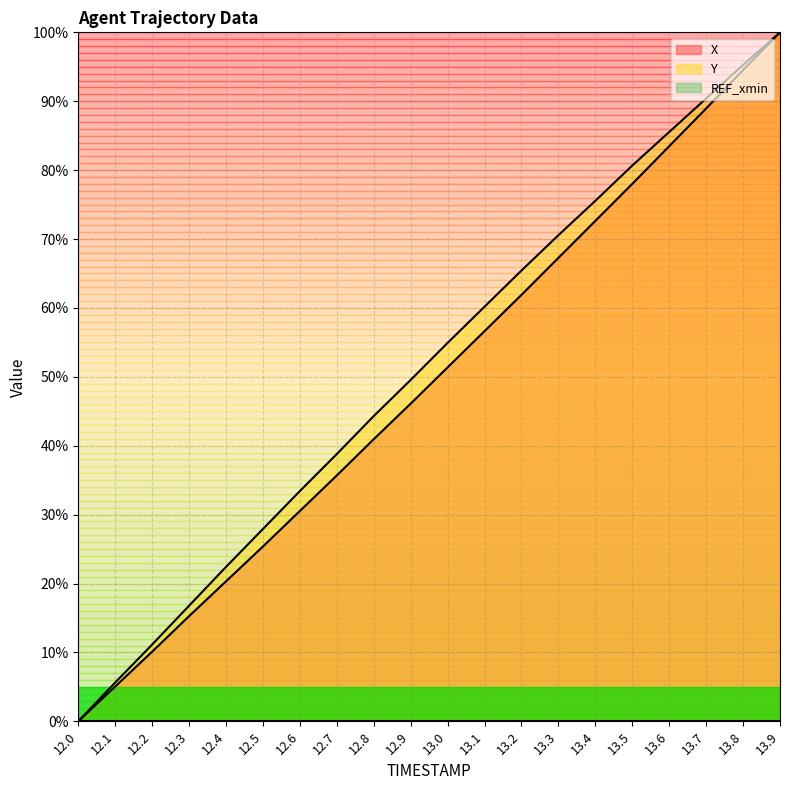

Rank the categories by Y value from lowest to highest.

12.0, 12.1, 12.2, 12.3, 12.4, 12.5, 12.6, 12.7, 12.8, 12.9, 13.0, 13.1, 13.2, 13.3, 13.4, 13.5, 13.6, 13.7, 13.8, 13.9